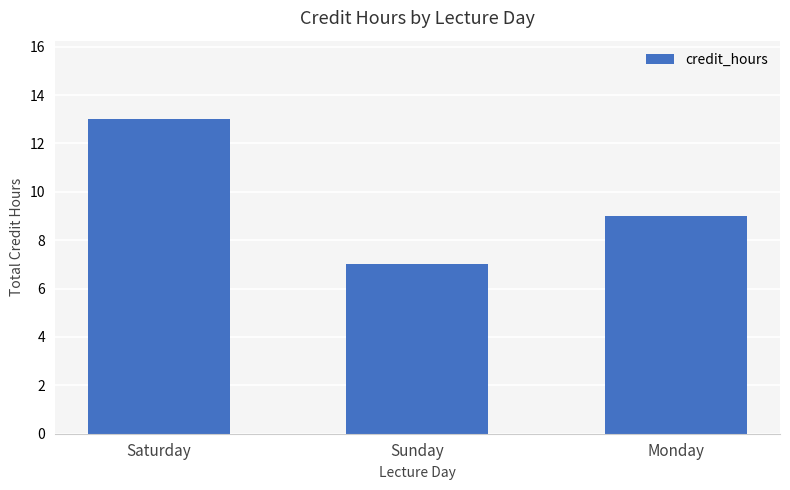

Reading left to right, list all the values displayed in this chart.

13	7	9